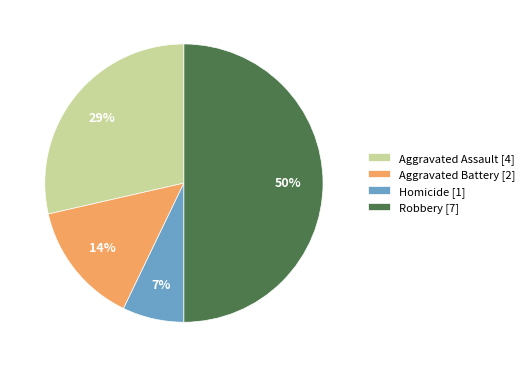

How many slices are in this pie chart?

4